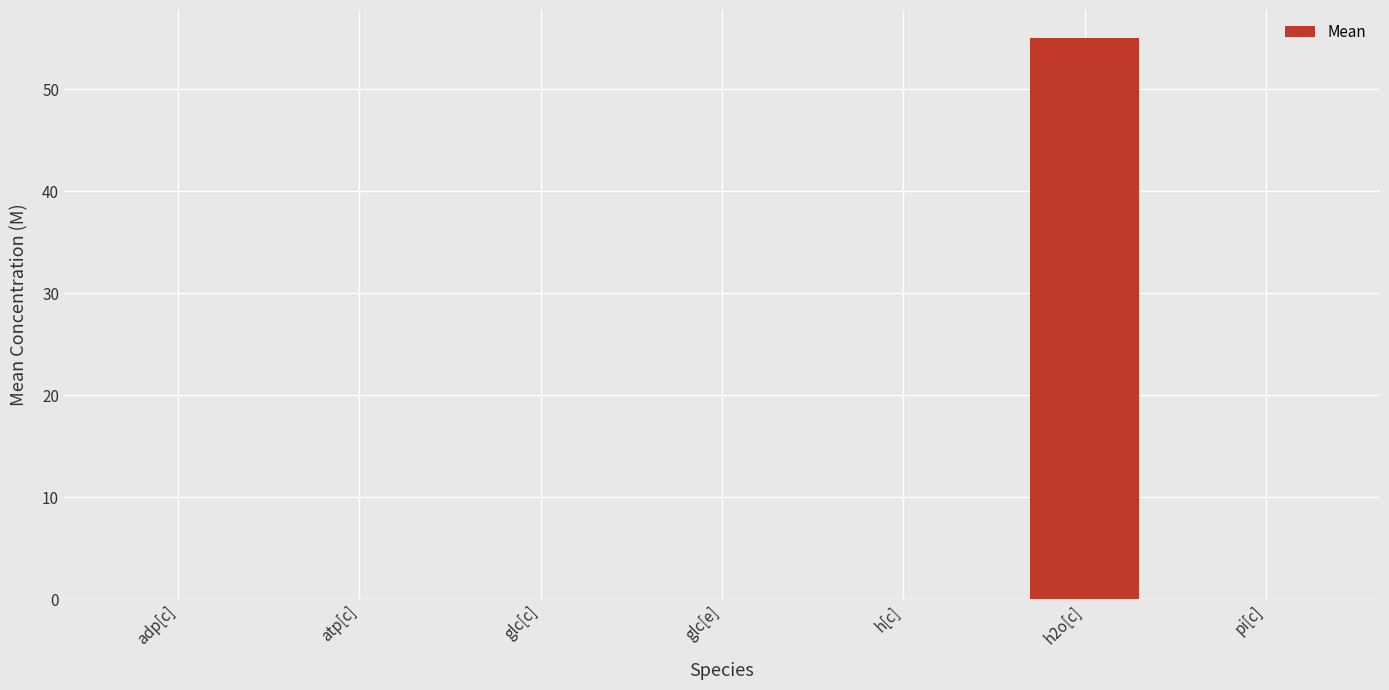

What is the greatest value displayed?

55.0